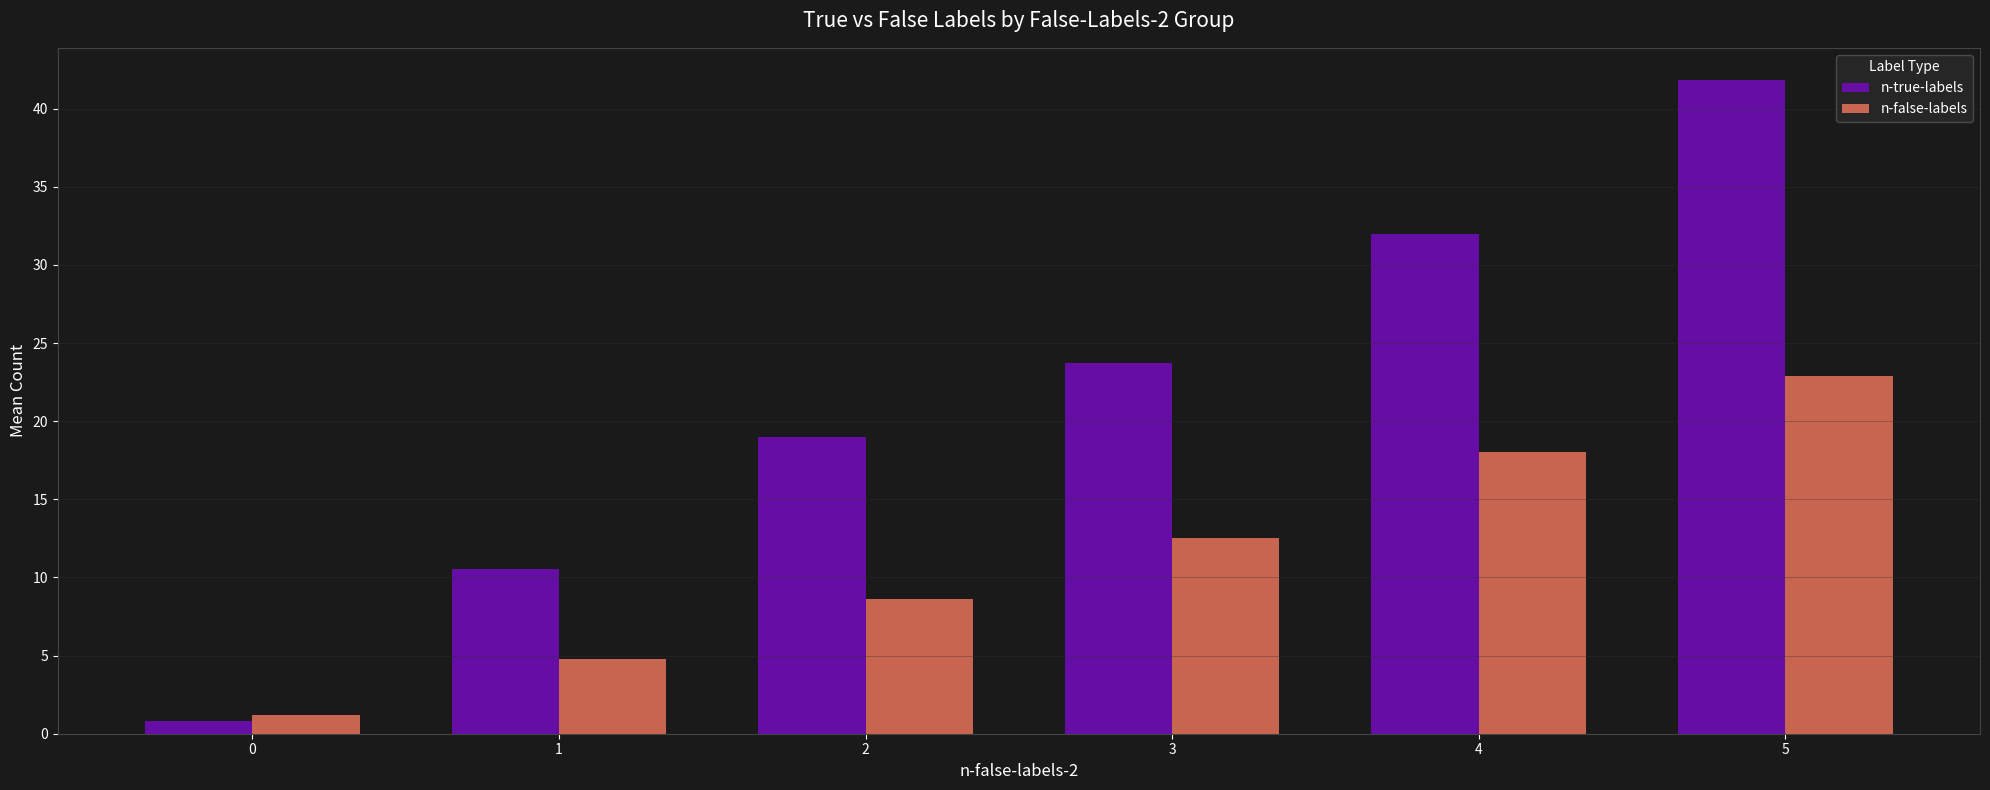

What is the spread (max minus min) of values at 3?

11.2